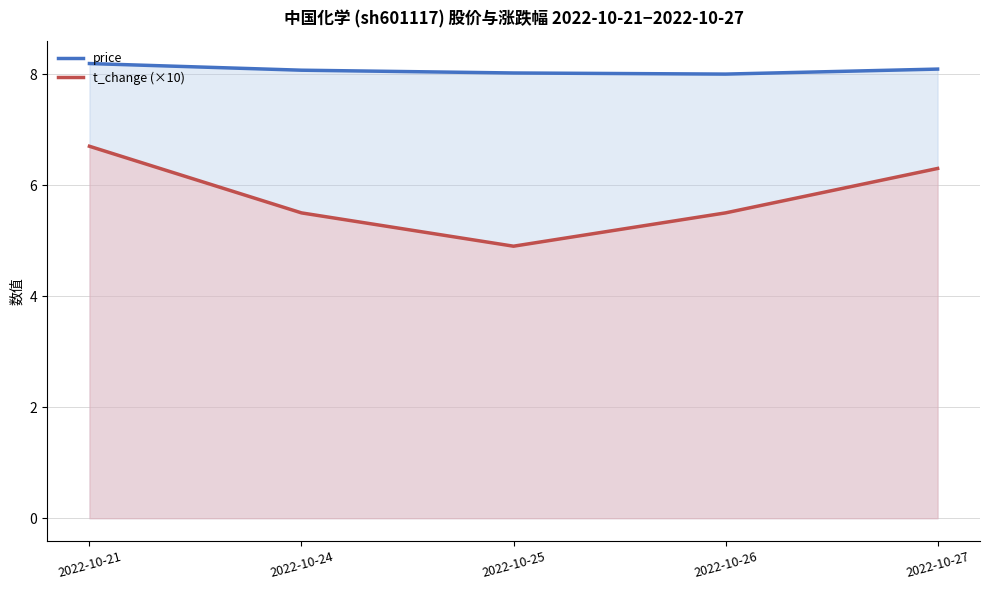

Where is t_change (×10) nearest to the value 5?

2022-10-25